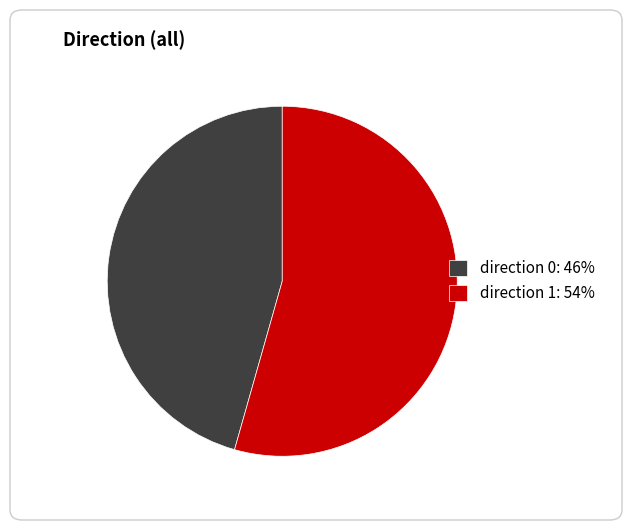

Between direction 0: 46% and direction 1: 54%, which is larger?

direction 1: 54%